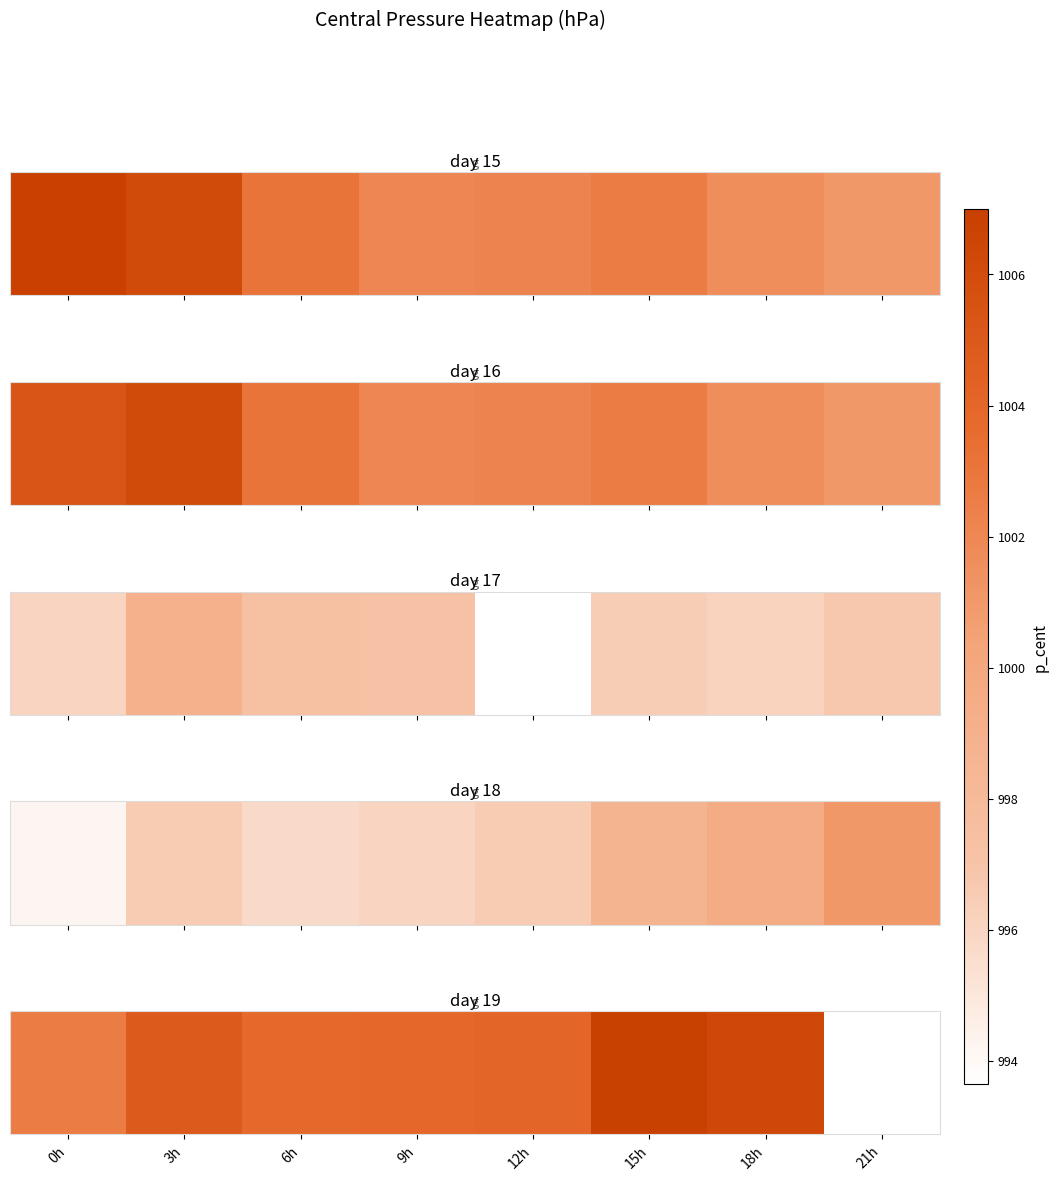

At which label is the value closest to 1004?

9h